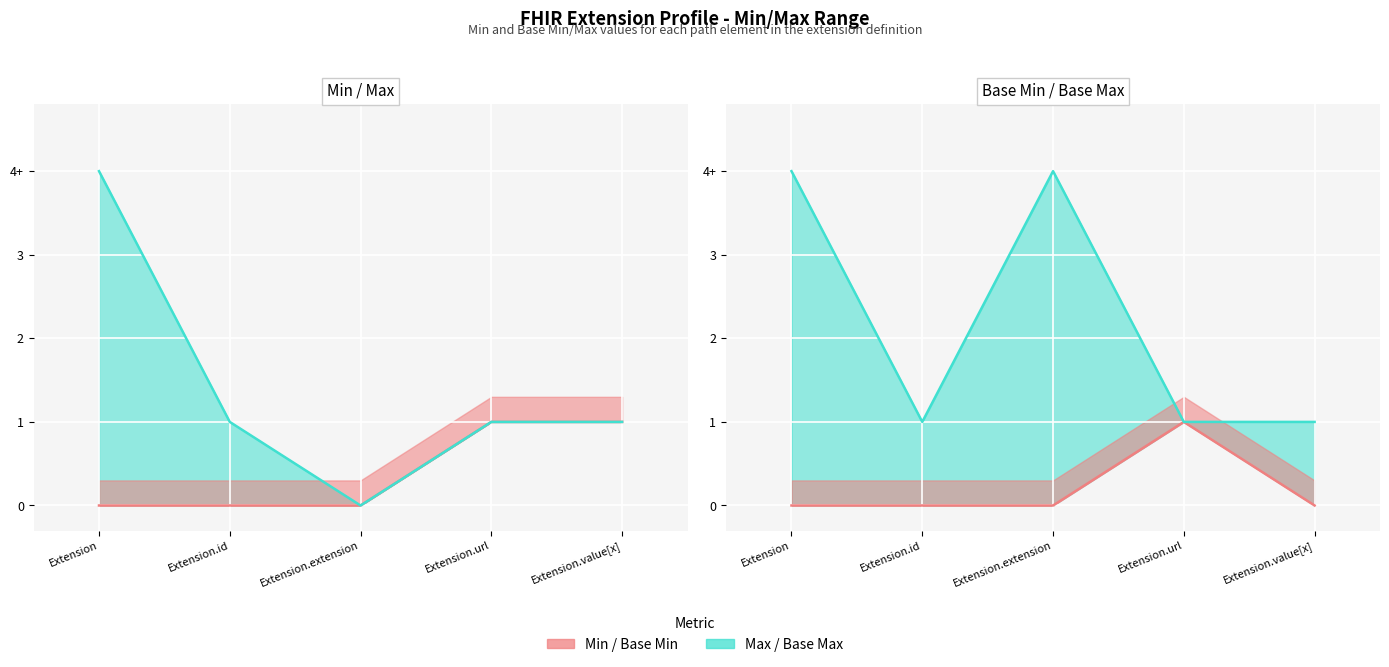

Which category has the highest value in the Min series?

Extension.url